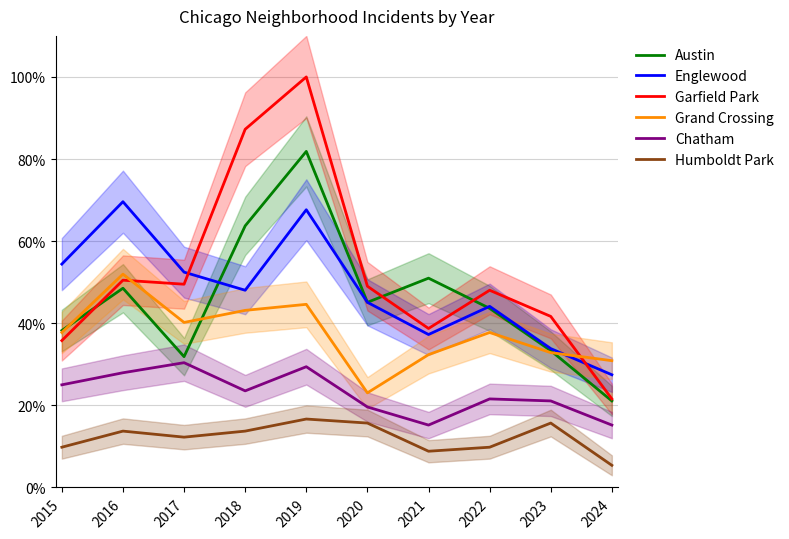

What is the maximum value for Austin?

81.9